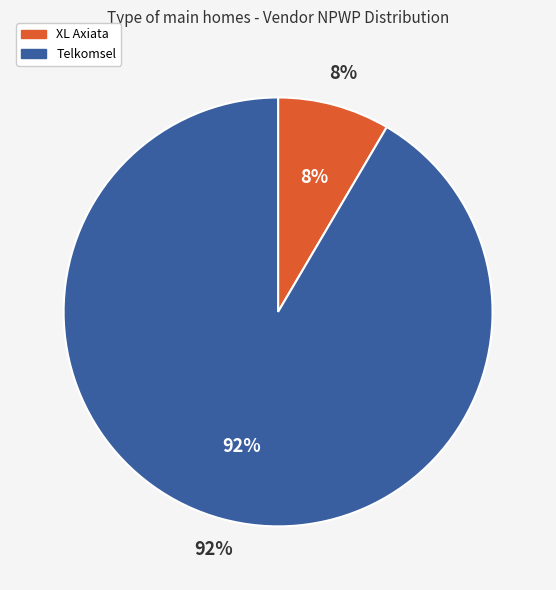

How many segments does this pie chart have?

2